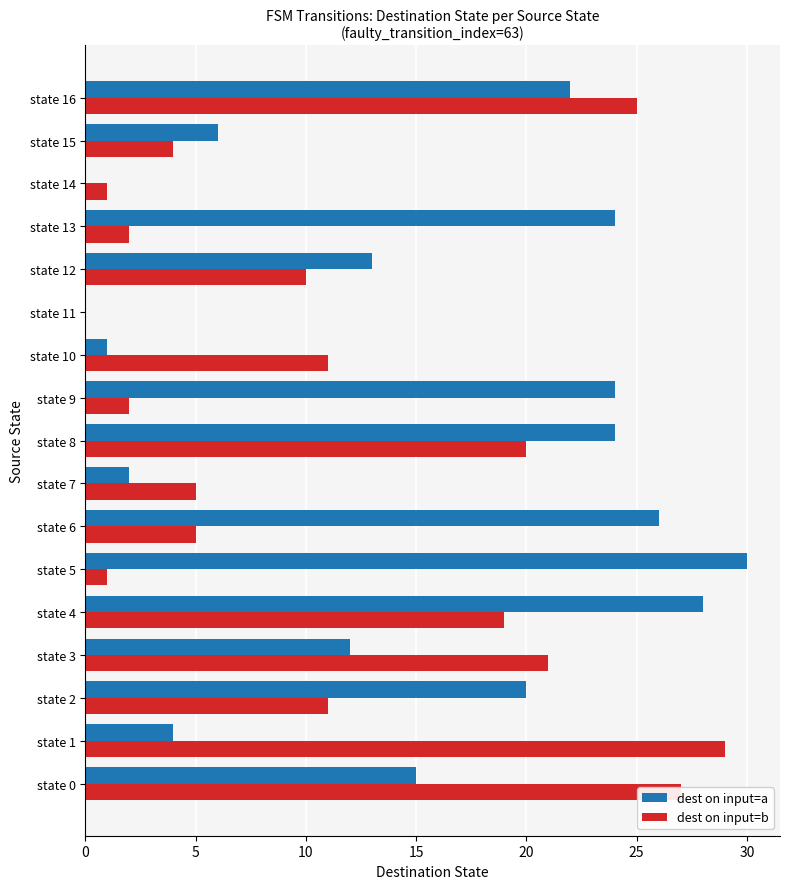

What are all the series names shown in the legend?

dest on input=a, dest on input=b